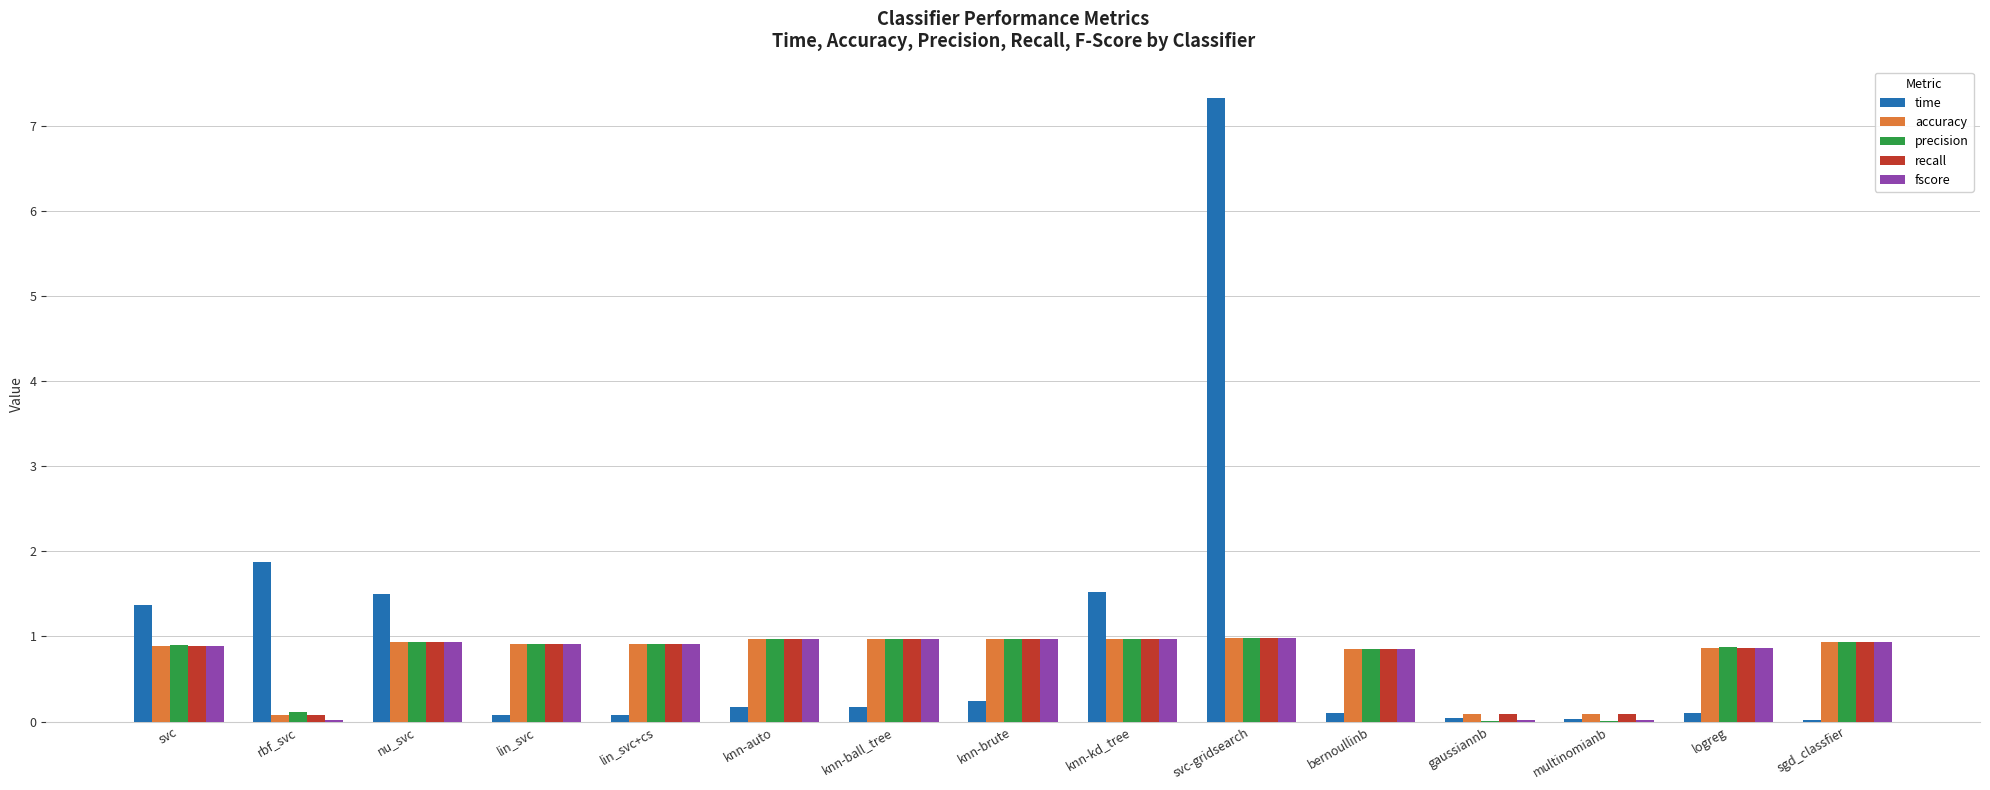

What is the approximate value of fscore at knn-brute?

1.0